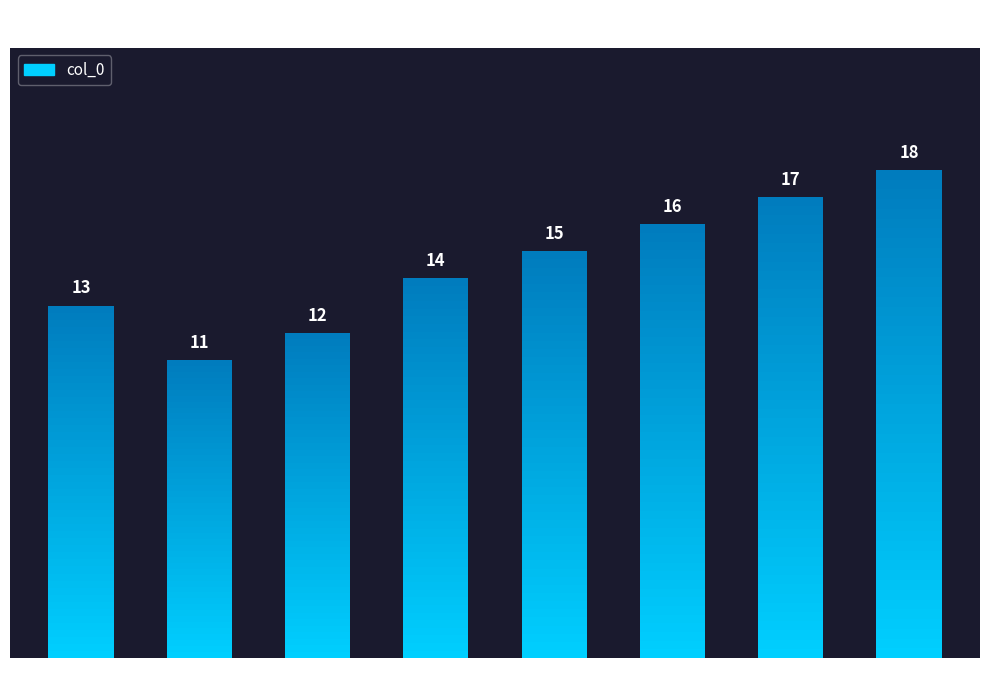

What is the difference between the maximum and second lowest values?

6